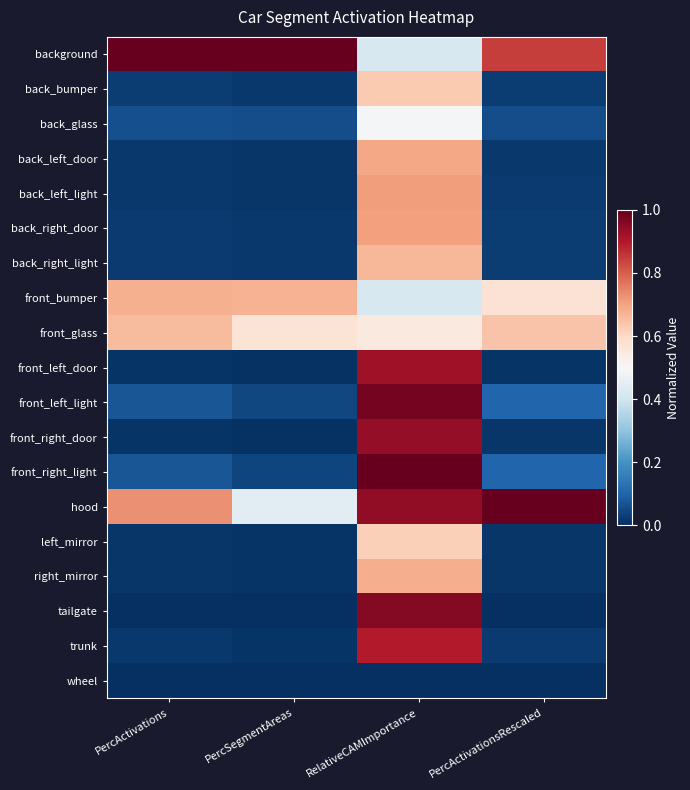

Rank the series by their maximum value, from lowest to highest.

wheel, back_glass, left_mirror, back_bumper, front_glass, back_right_light, front_bumper, right_mirror, back_left_door, back_right_door, back_left_light, trunk, front_left_door, front_right_door, tailgate, front_left_light, background, front_right_light, hood